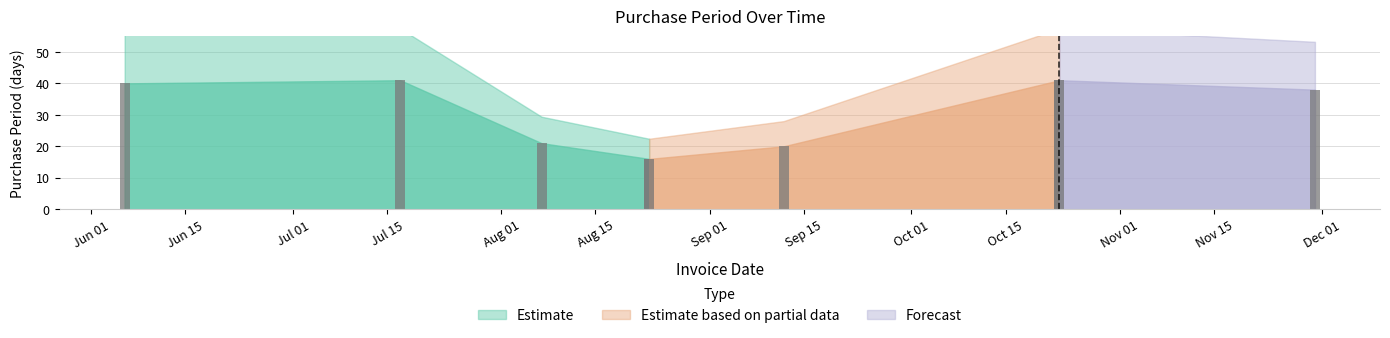

List the labels in order of value, smallest first.

2017-08-23, 2017-09-12, 2017-08-07, 2017-11-30, 2017-06-06, 2017-07-17, 2017-10-23